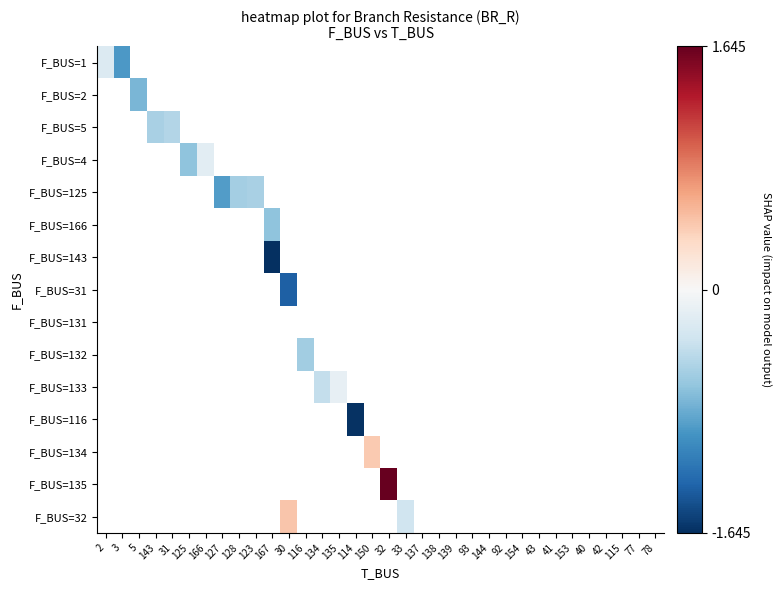

Is it true that F_BUS=32 equals 0.8 at 30?

False